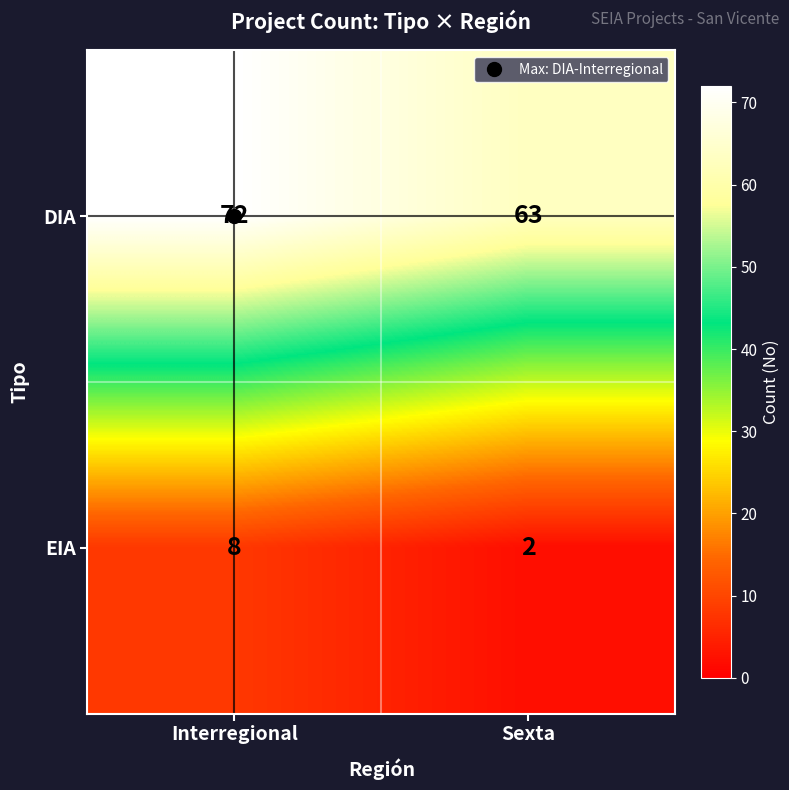

At which label is DIA closest to 67?

Sexta